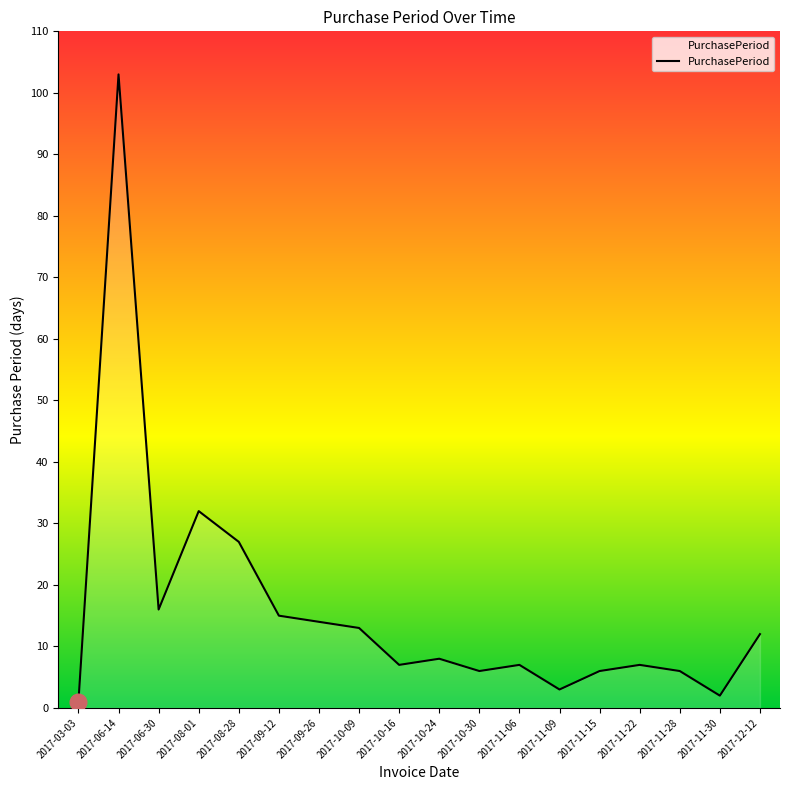

What is the average value?

16